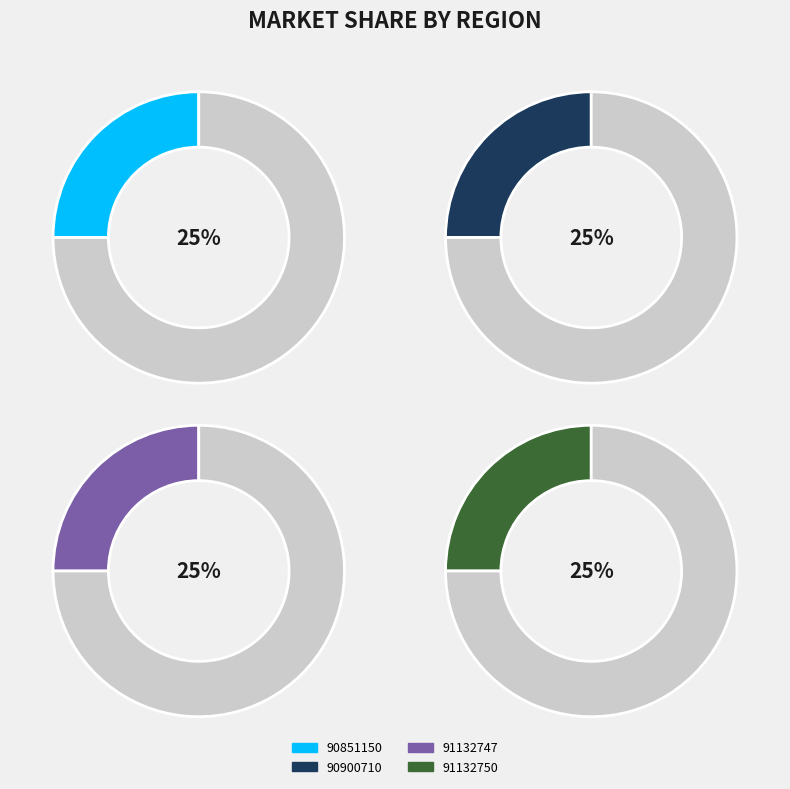

Rank the categories by value from highest to lowest.

91132750, 90851150, 90900710, 91132747